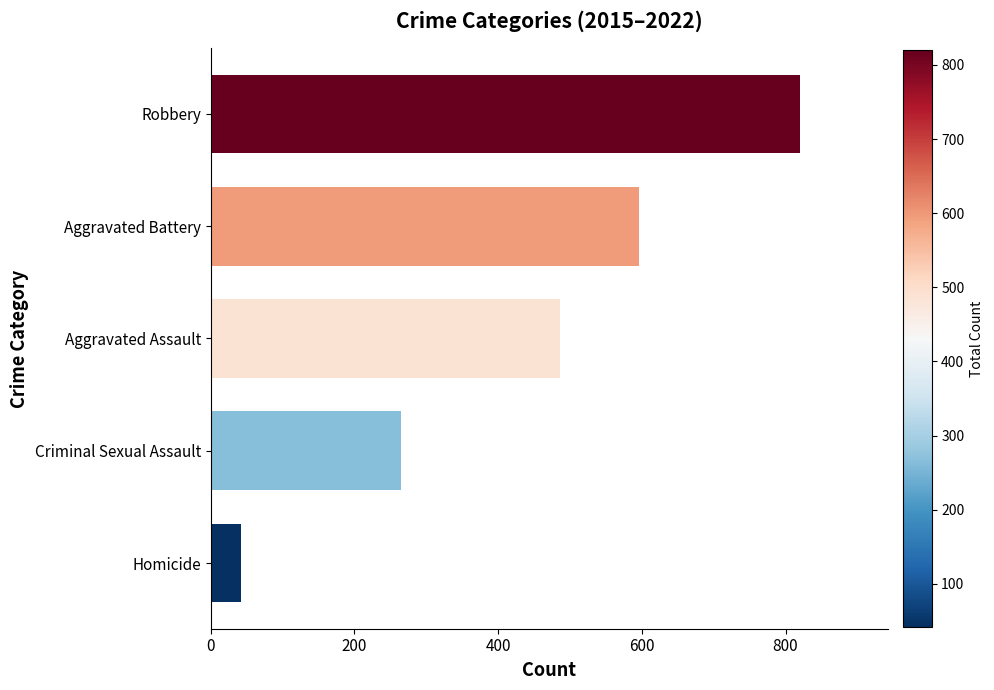

Between Homicide and Robbery, which is larger?

Robbery